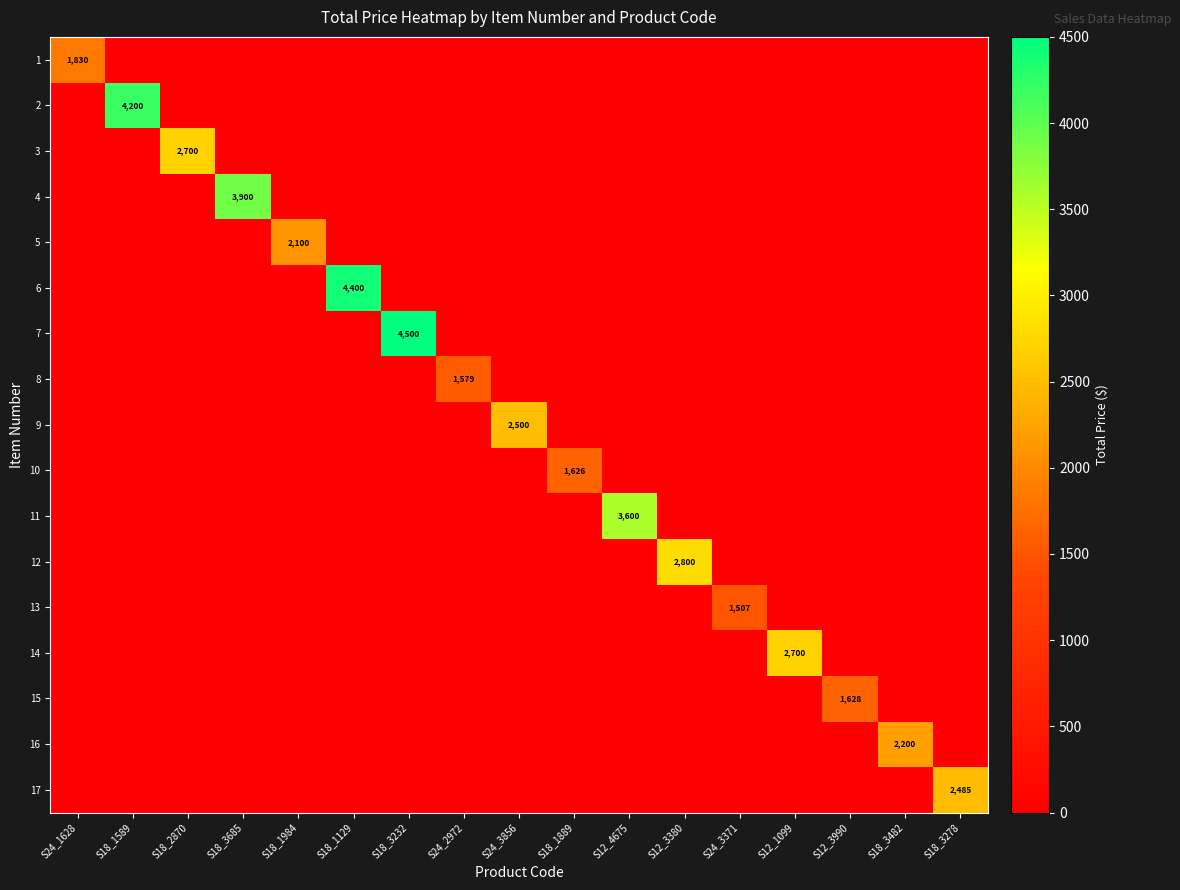

The value of 7 at S24_3856 is -2257.9. True or false?

False